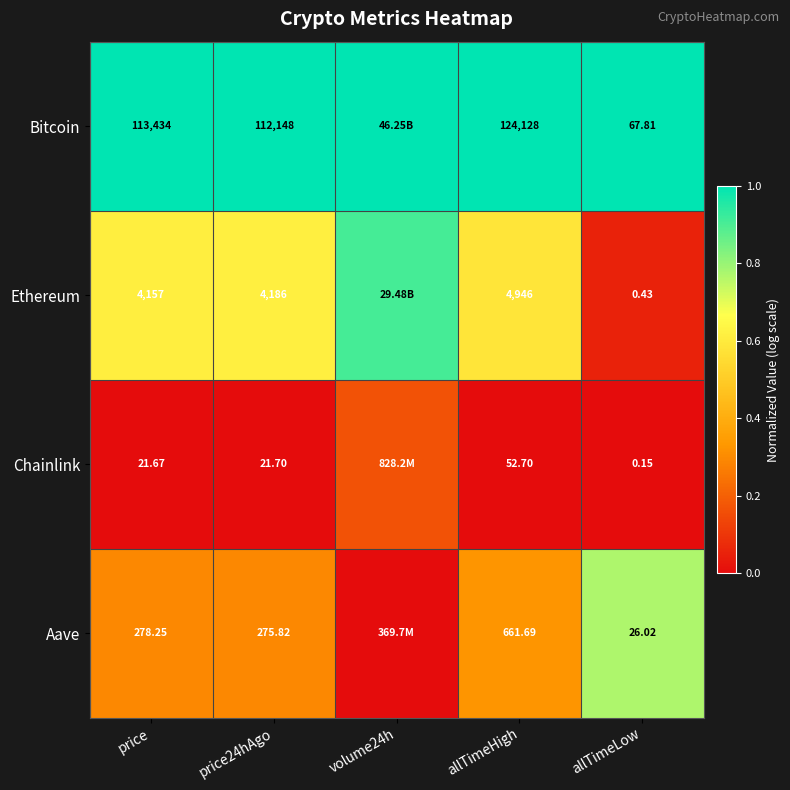

Is the value of Bitcoin at price24hAgo greater than the value of Ethereum at allTimeLow?

Yes